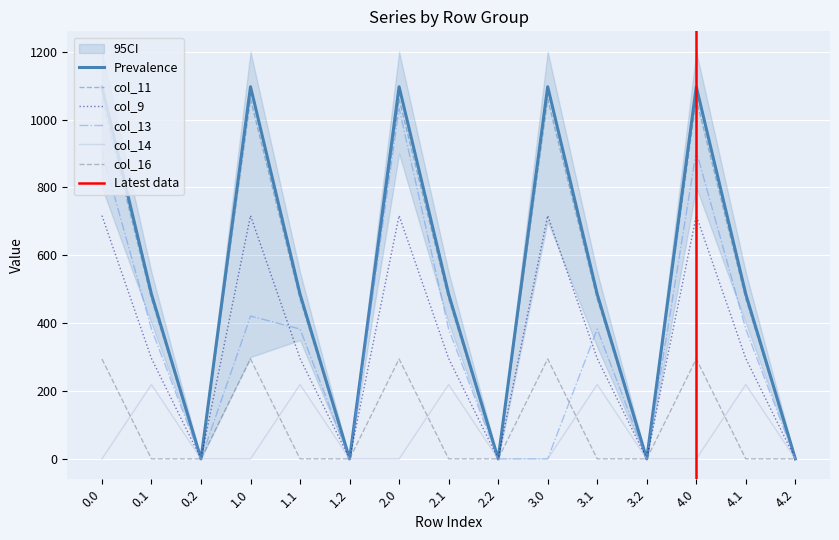

Which series has the largest range (max minus min)?

col_12